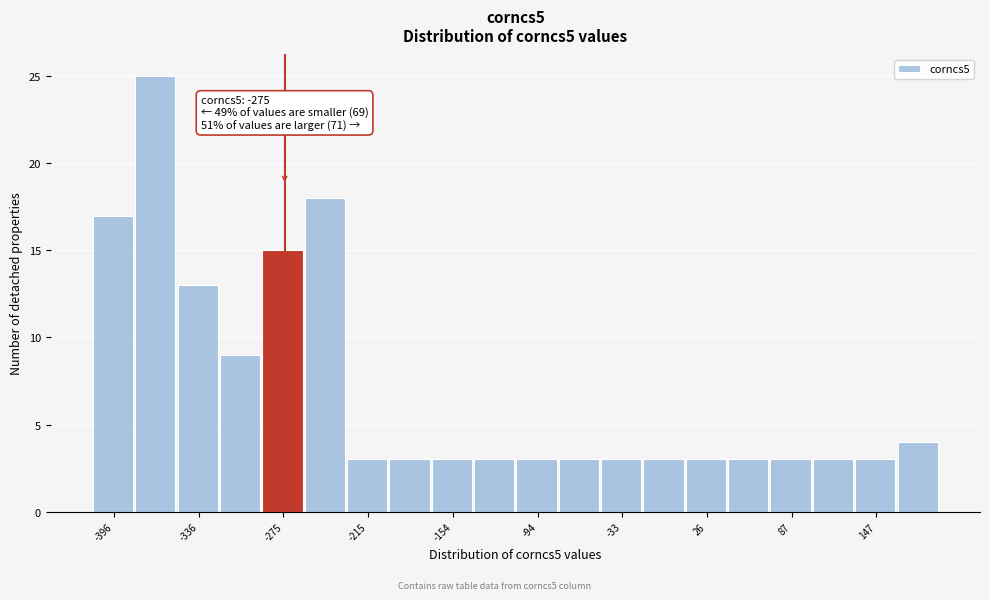

Read against the x-axis, roughly where is the centre of the tallest bar?

-370